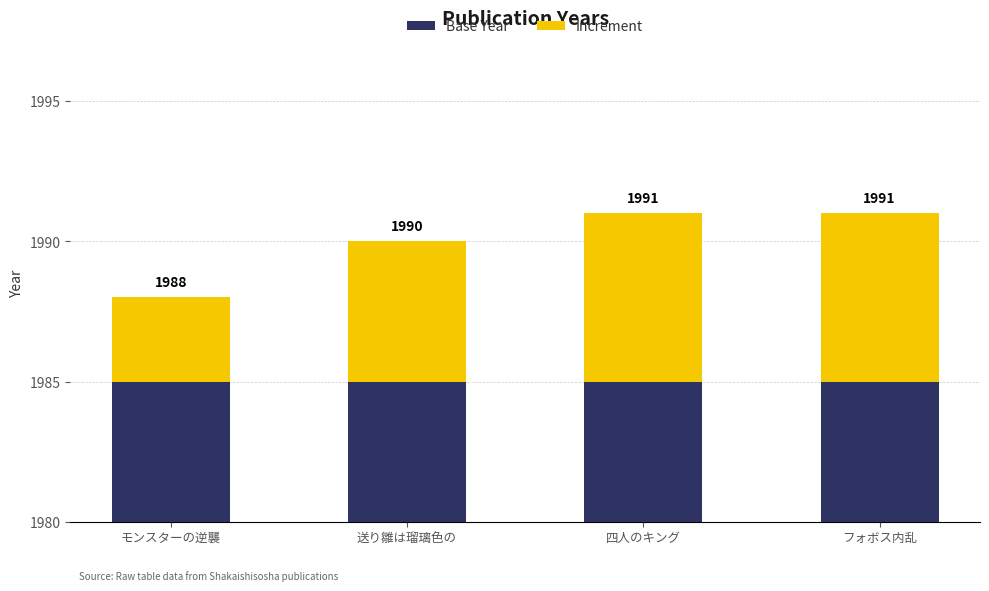

The value of Base Year at 四人のキング is 2666. True or false?

False